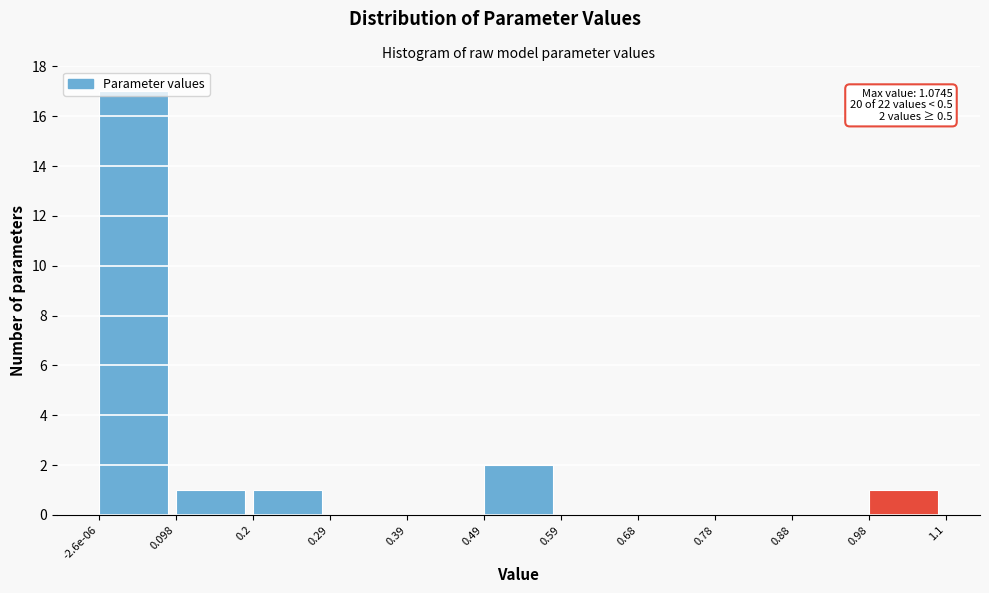

What is the sum of all values?

22